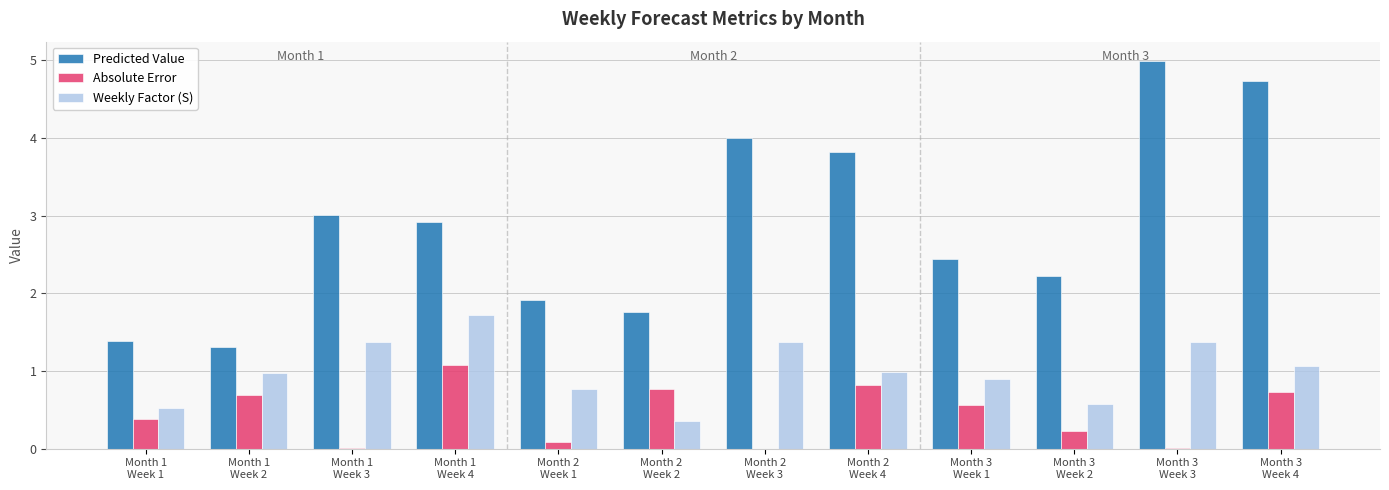

Which series has the largest total across all categories?

Predicted Value